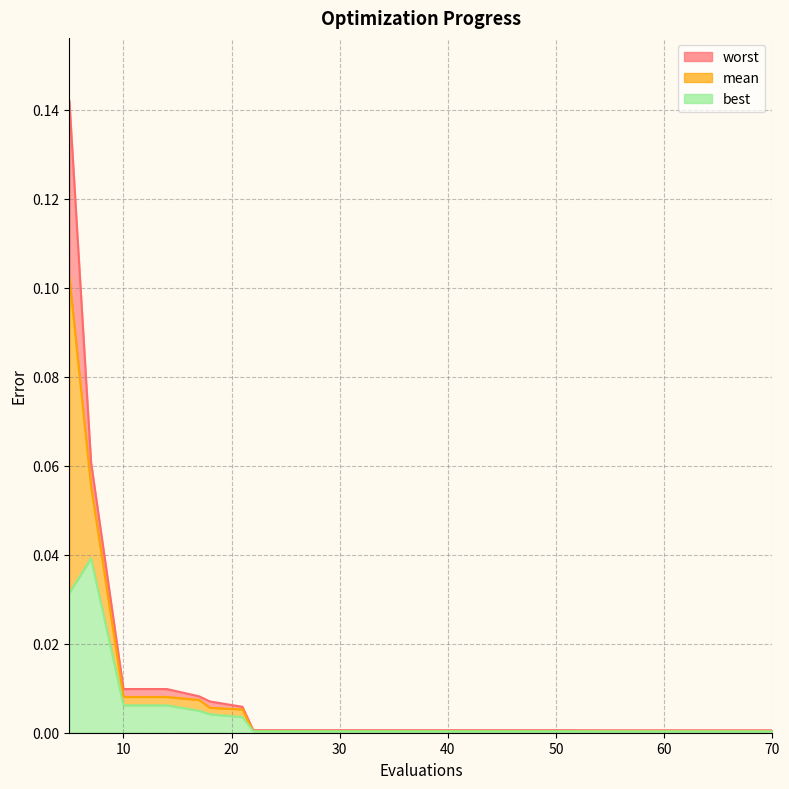

List the labels in order of mean value, smallest first.

54, 58, 62, 66, 70, 22, 26, 30, 34, 38, 42, 46, 50, 21, 18, 17, 10, 14, 7, 5